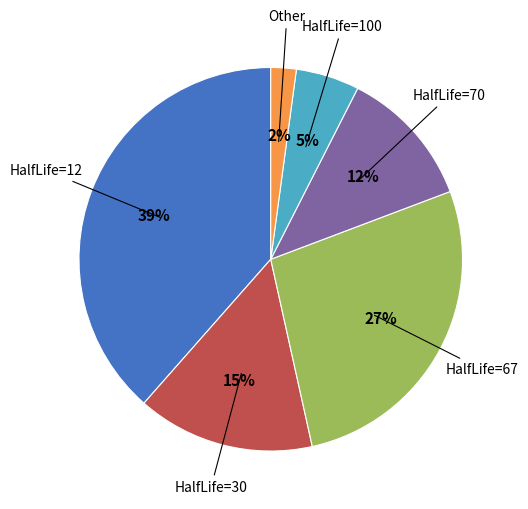

Is there a majority slice in this chart?

No